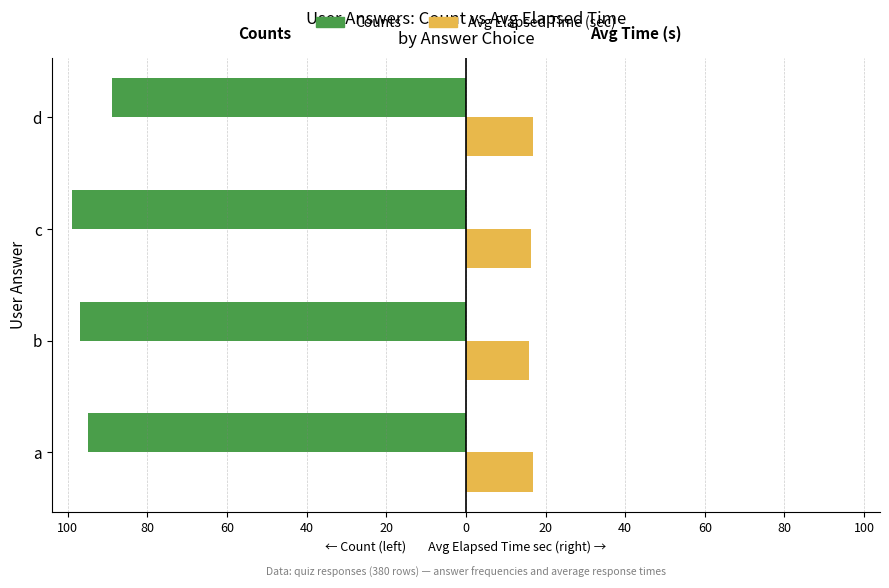

Is it true that Counts (left) equals -97.0 at b?

True